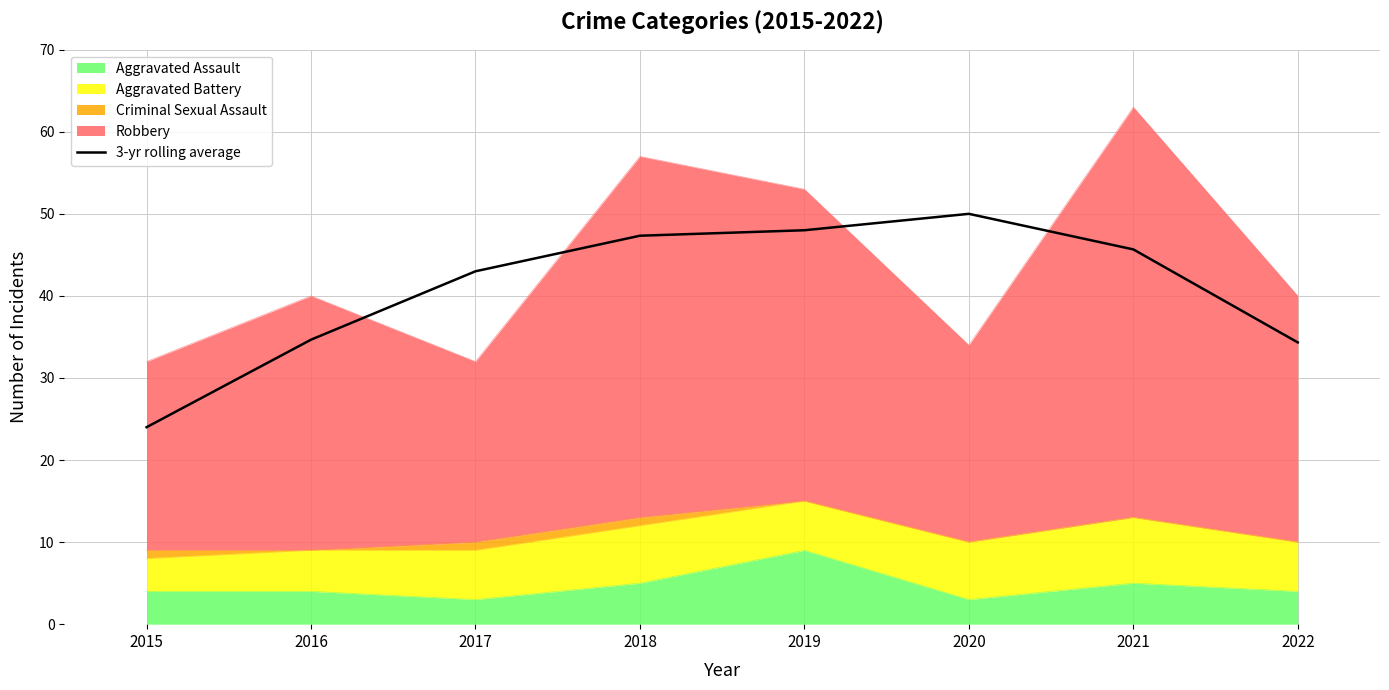

List the labels in order of value, smallest first.

2015, 2022, 2016, 2017, 2021, 2018, 2019, 2020